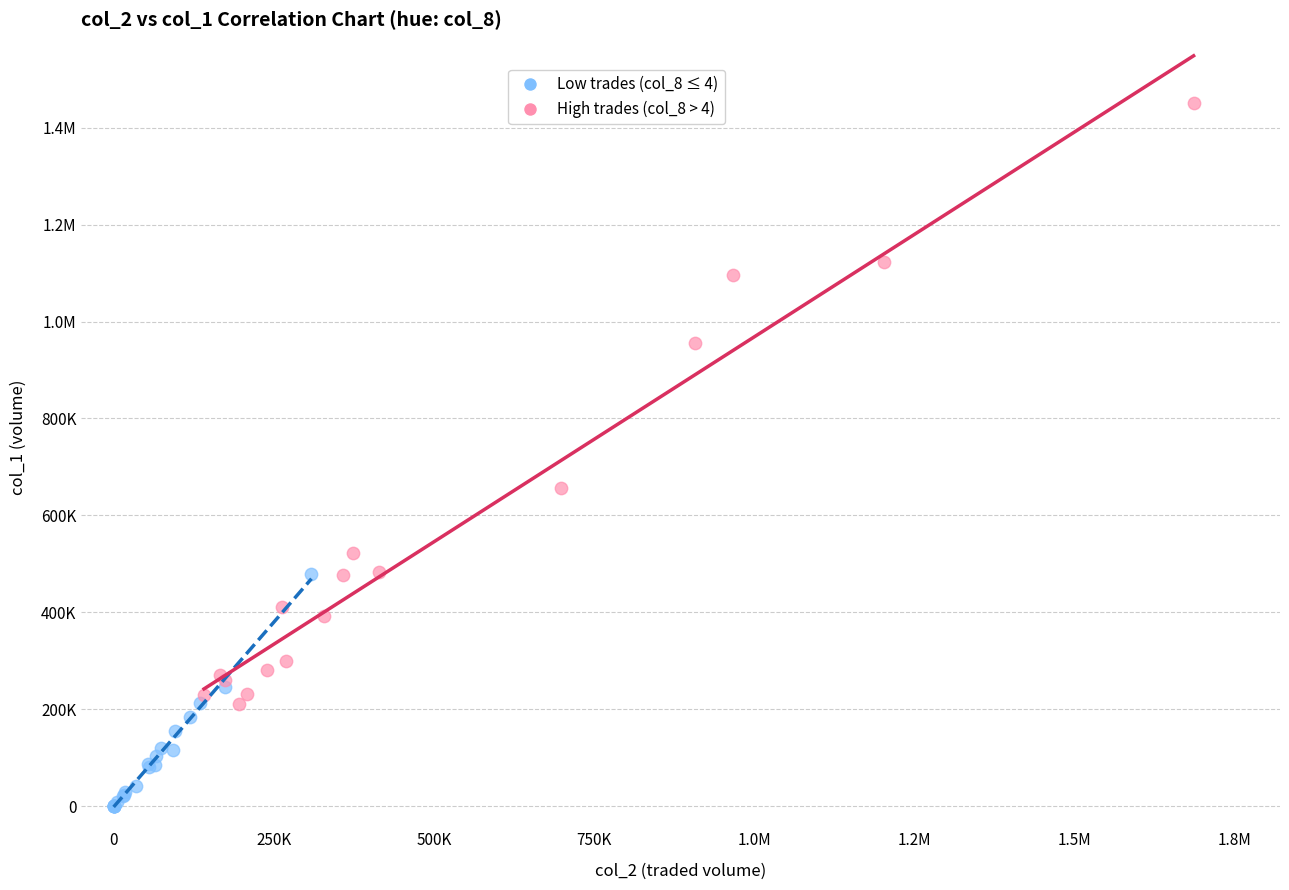

What are all the series names shown in the legend?

Low trades (col_8 ≤ 4), High trades (col_8 > 4)